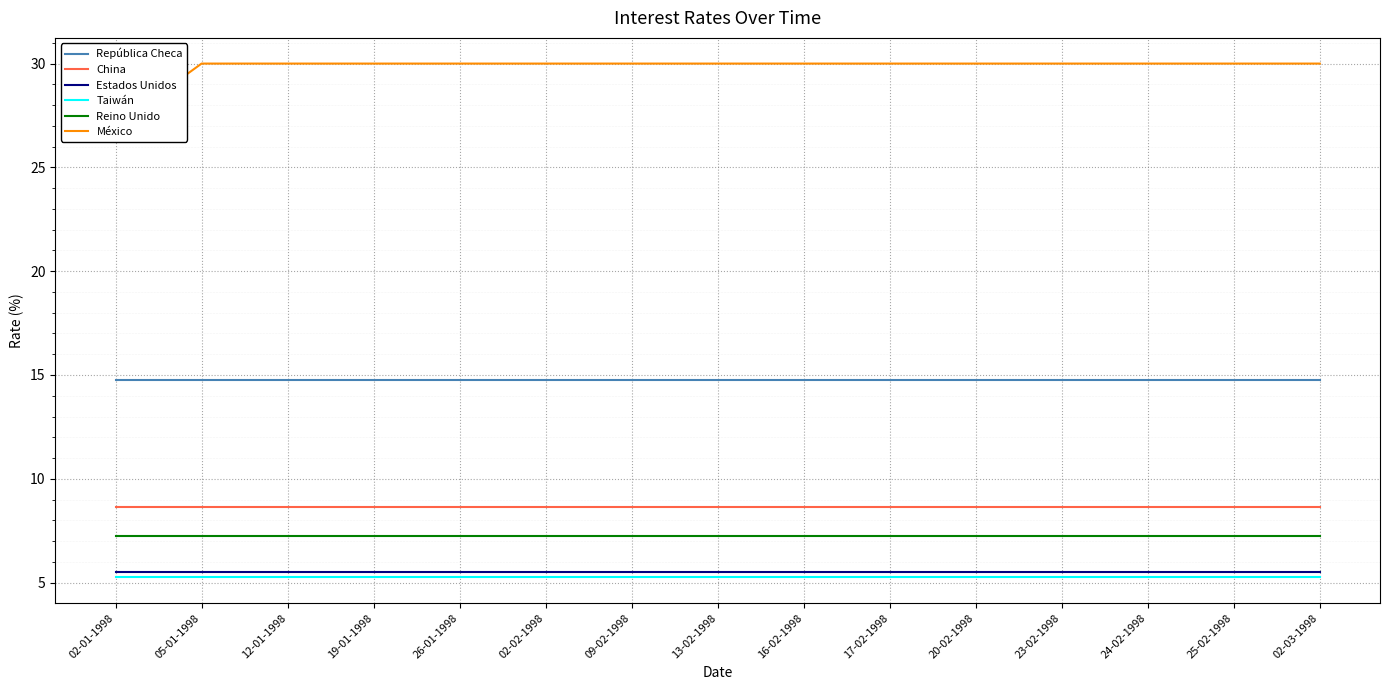

What is the label of the 3rd point from the left?

12-01-1998